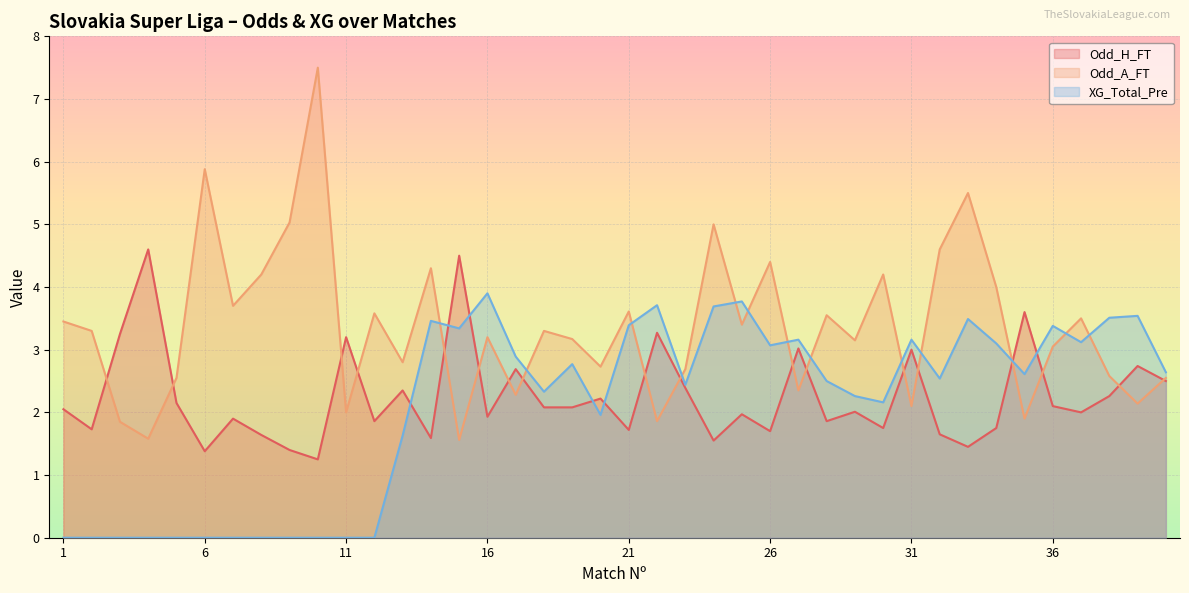

What is the total value across all series at 11?

5.2